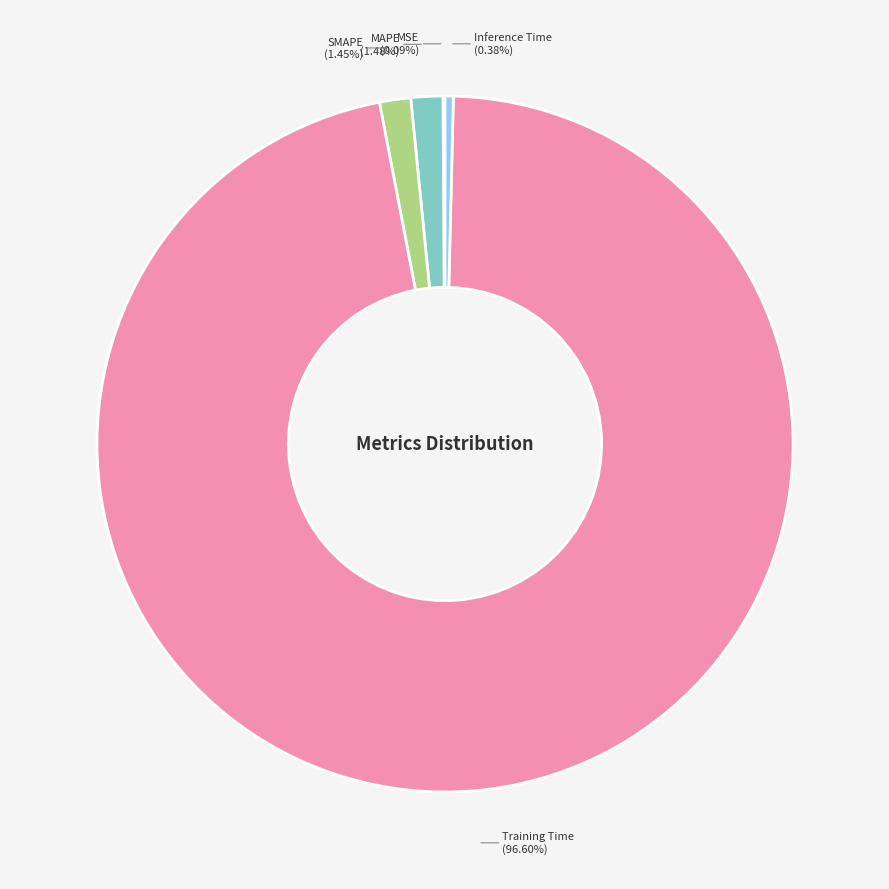

Count the number of slices in the pie.

5